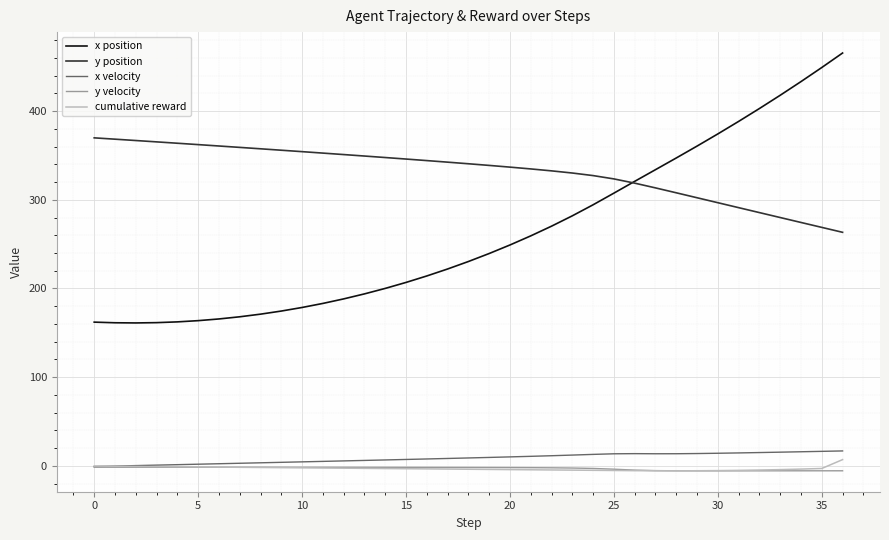

What is the difference between the second highest and second lowest values in the x velocity series?

16.6